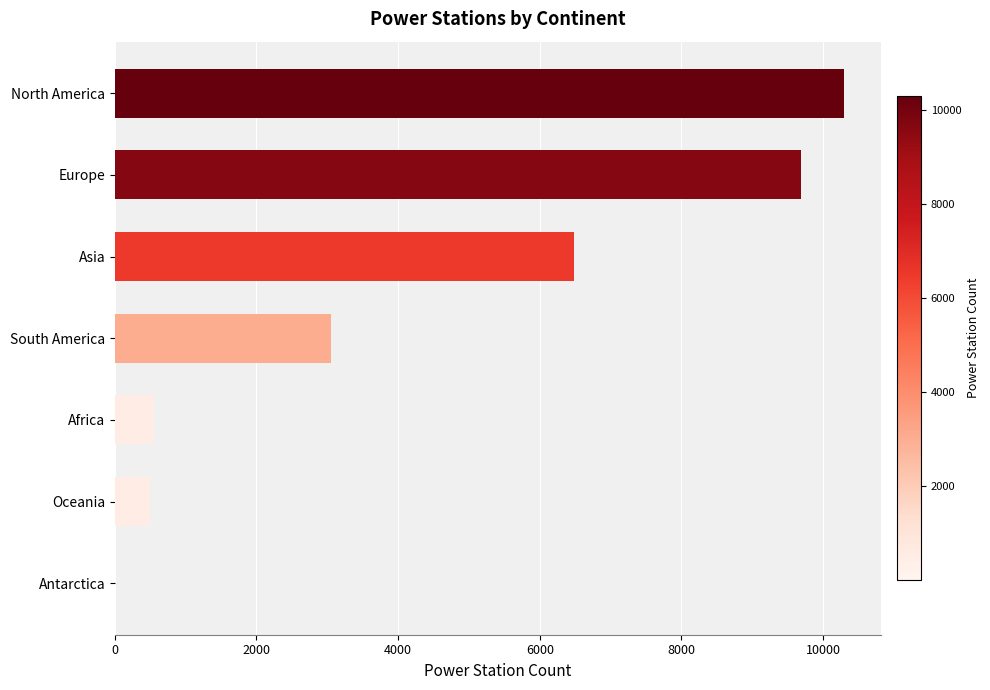

At which category does the chart reach its peak across all series?

North America